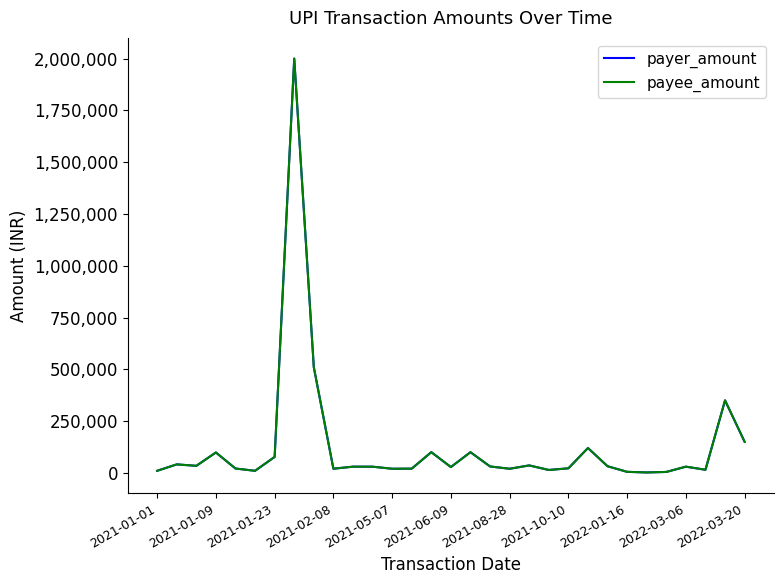

What is the value of the payer_amount point at the 5th from the left?

21000